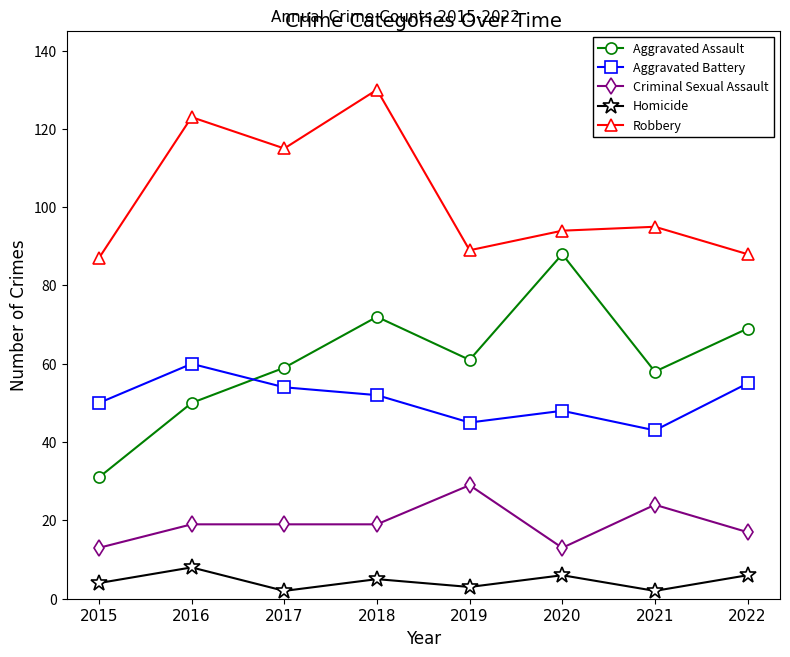

Count the number of categories in the chart.

8